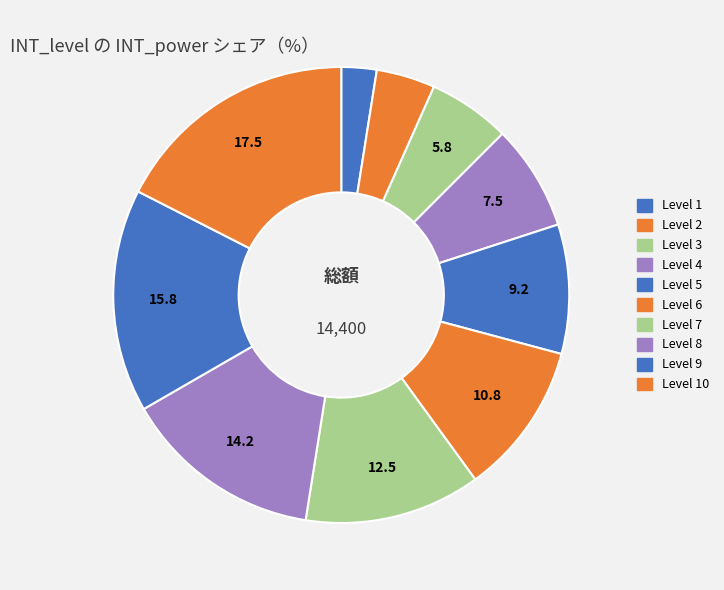

Which category has the biggest portion of the pie?

10